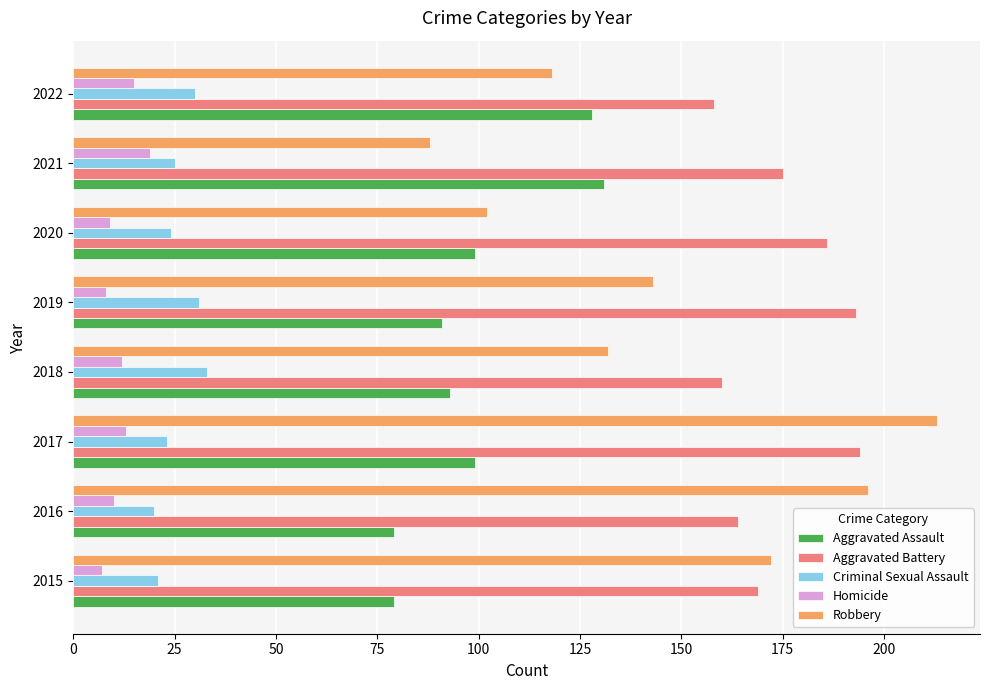

The Homicide series shows 7 at 2015. True or false?

True